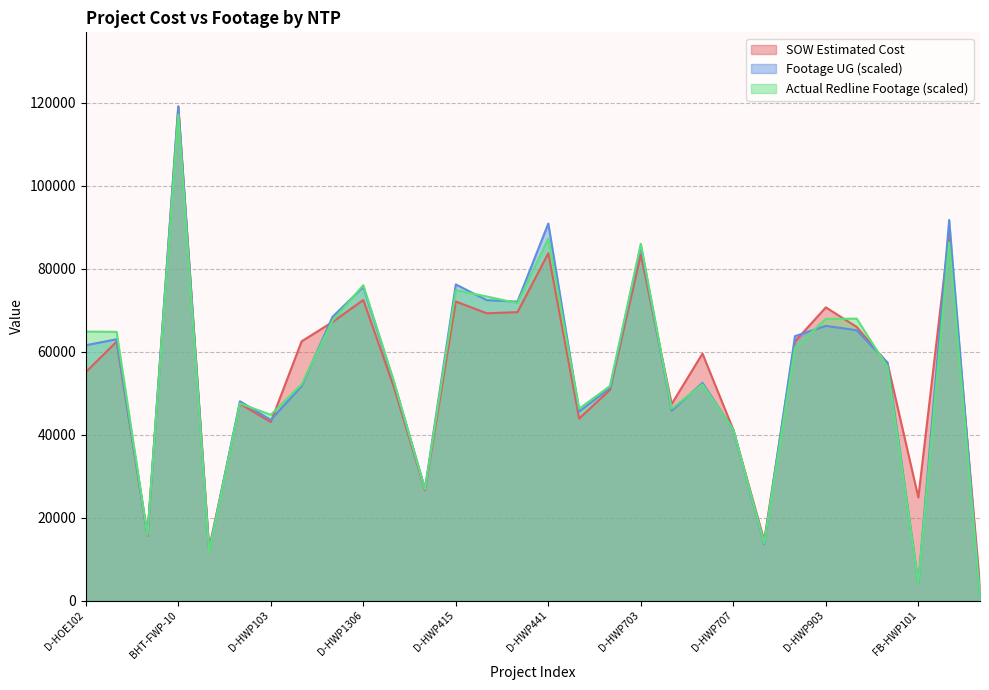

Which series has the widest spread of values?

Footage UG (scaled)